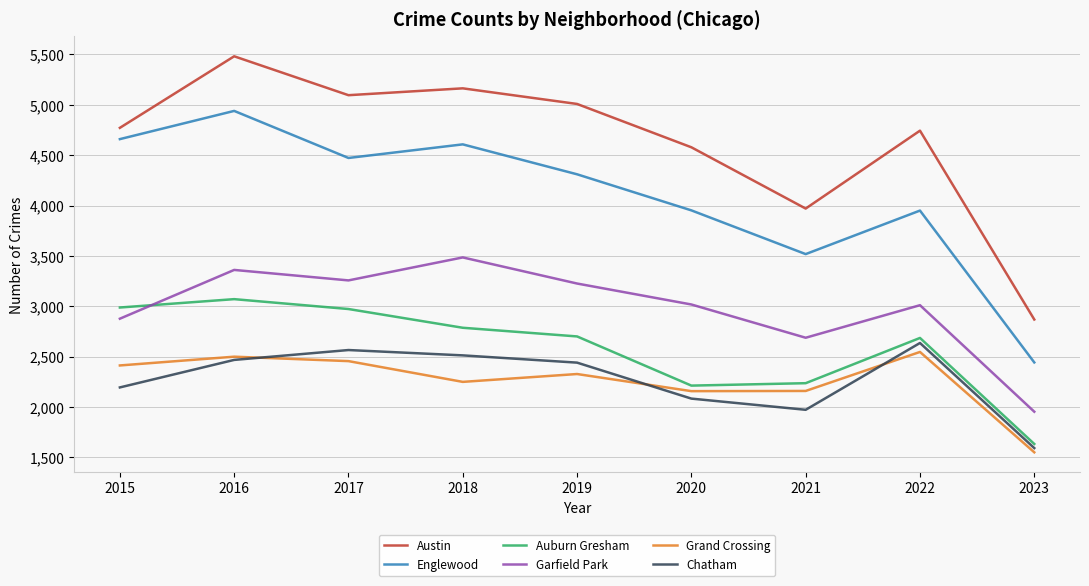

Is it true that Garfield Park equals 3361 at 2016?

True